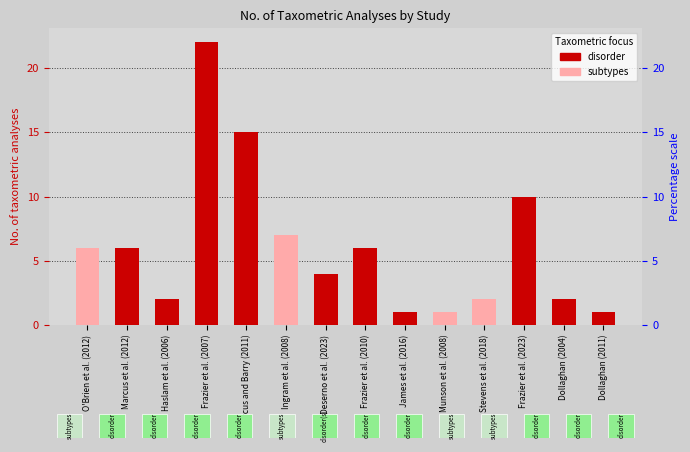

Are the bars horizontal?

No